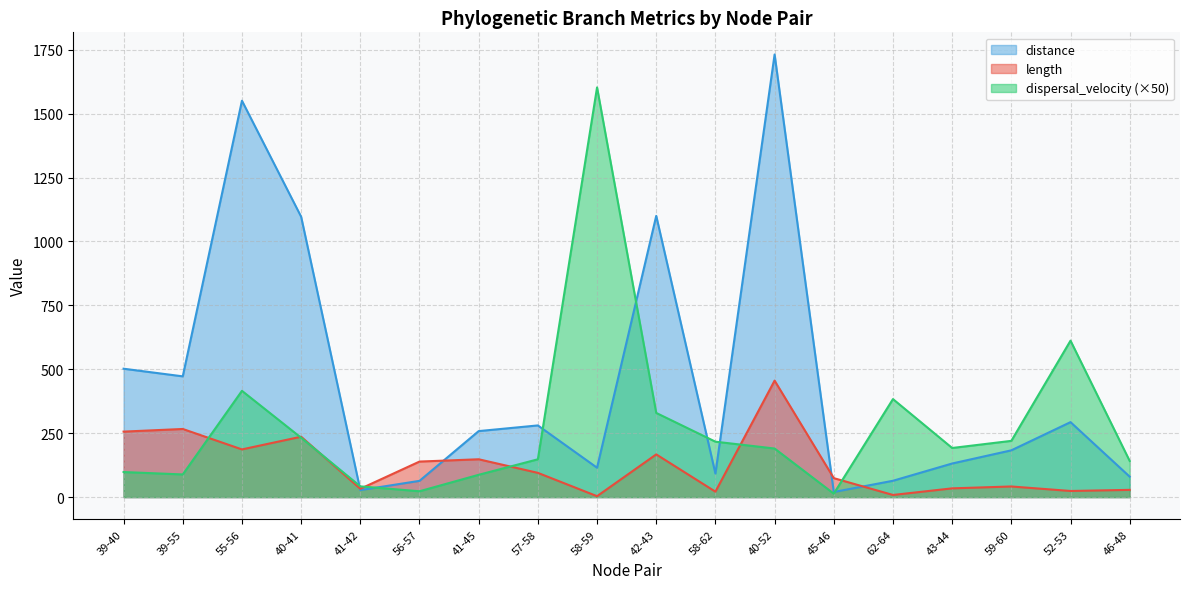

What are all the series names shown in the legend?

distance, length, dispersal_velocity (×50)